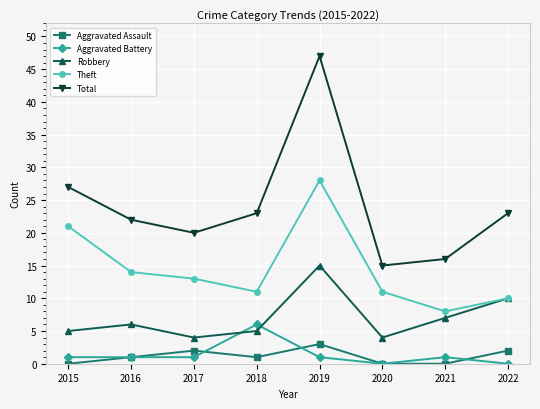

What is the difference between the Aggravated Assault values at 2021 and 2019?

3